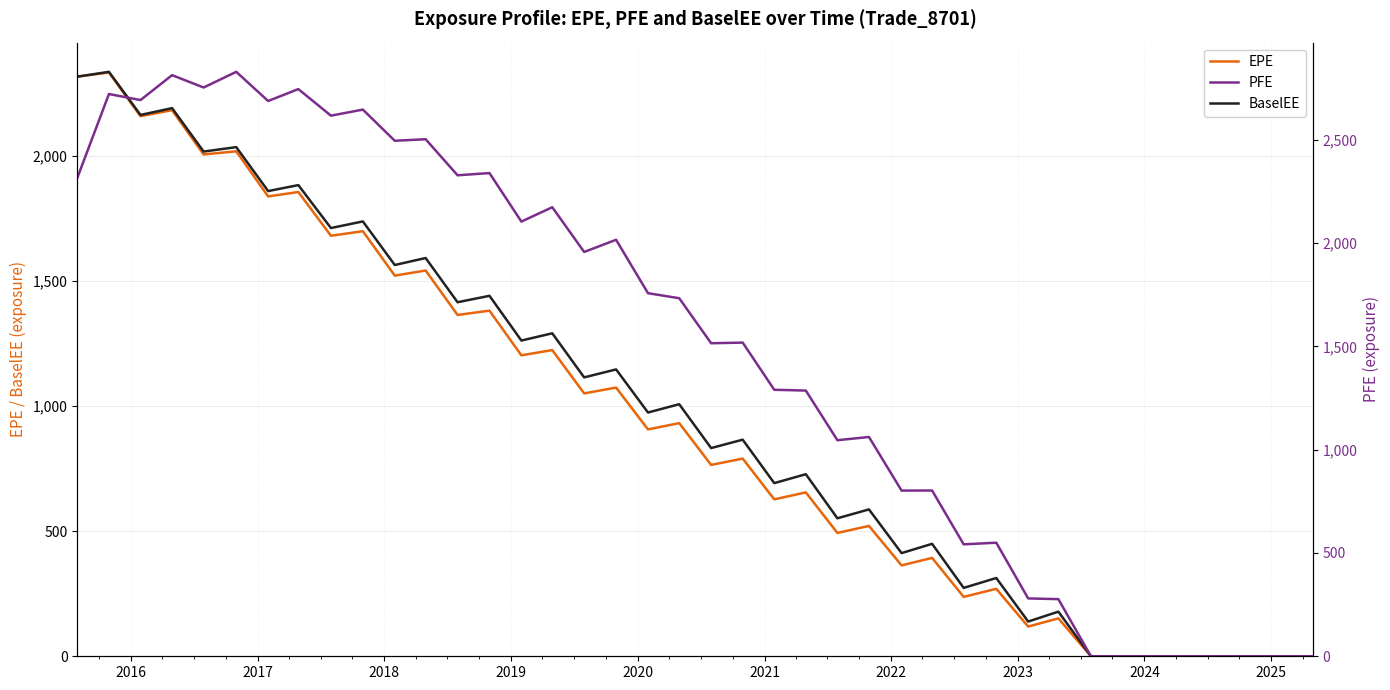

What is the maximum value for BaselEE?

2335.8